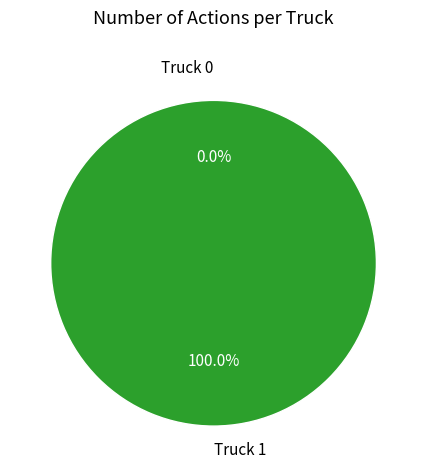

To the nearest percent, what is the average slice percentage?

50%